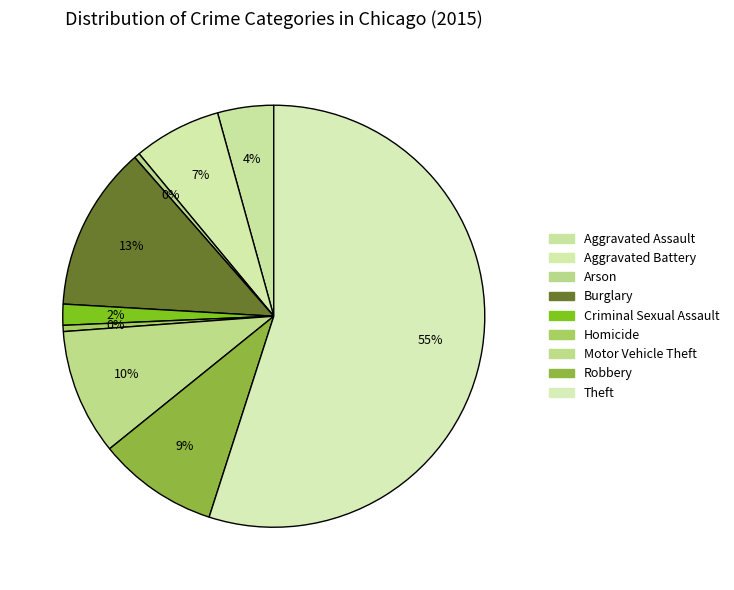

Is it true that Motor Vehicle Theft is 10% of the pie?

True